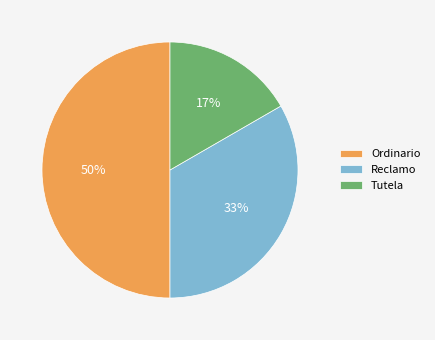

How many slices are in this pie chart?

3